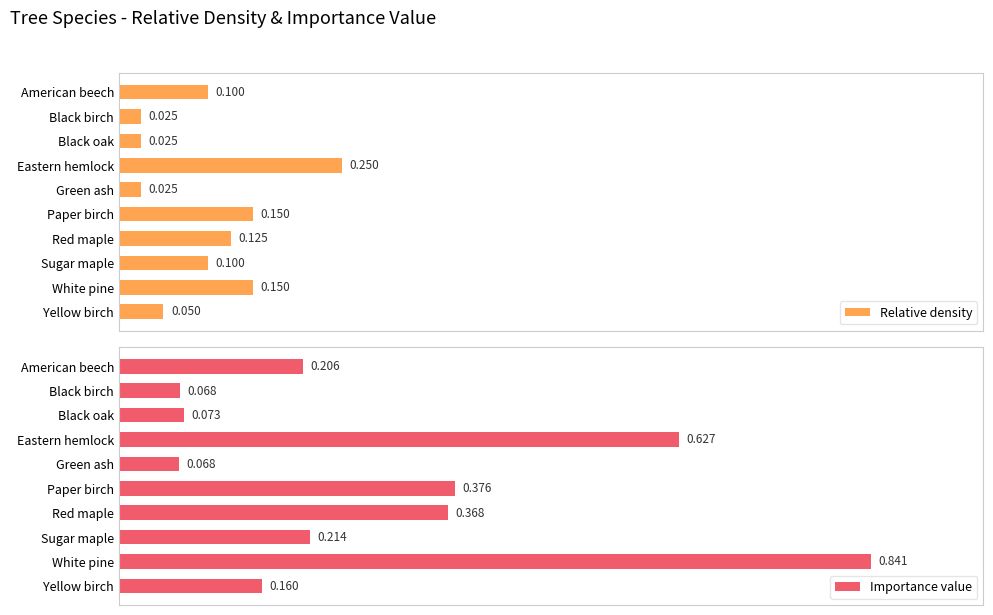

Which category has the highest value in the Relative density series?

Eastern hemlock